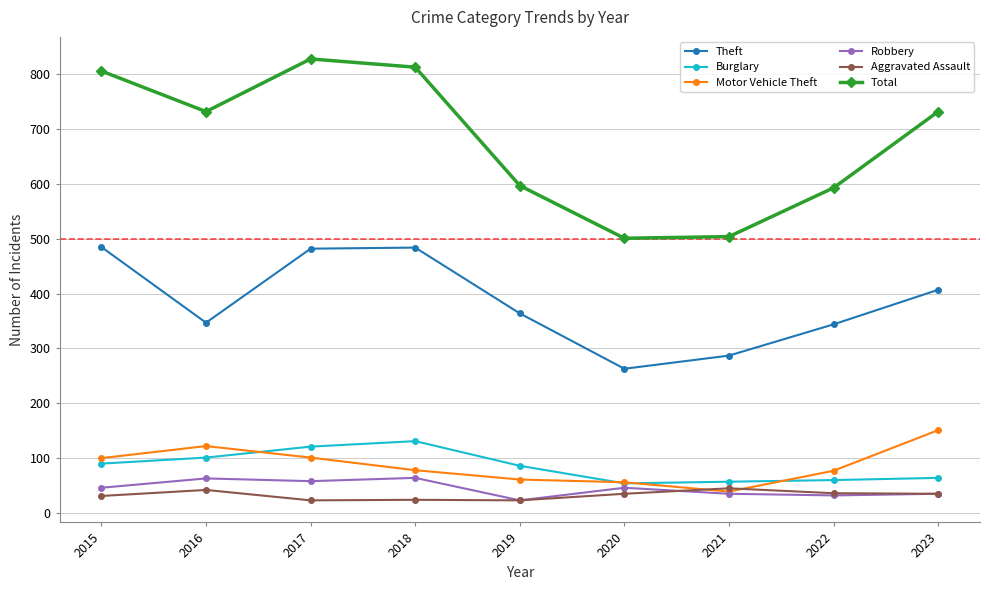

What is the value of the Total point at the 4th from the left?

813